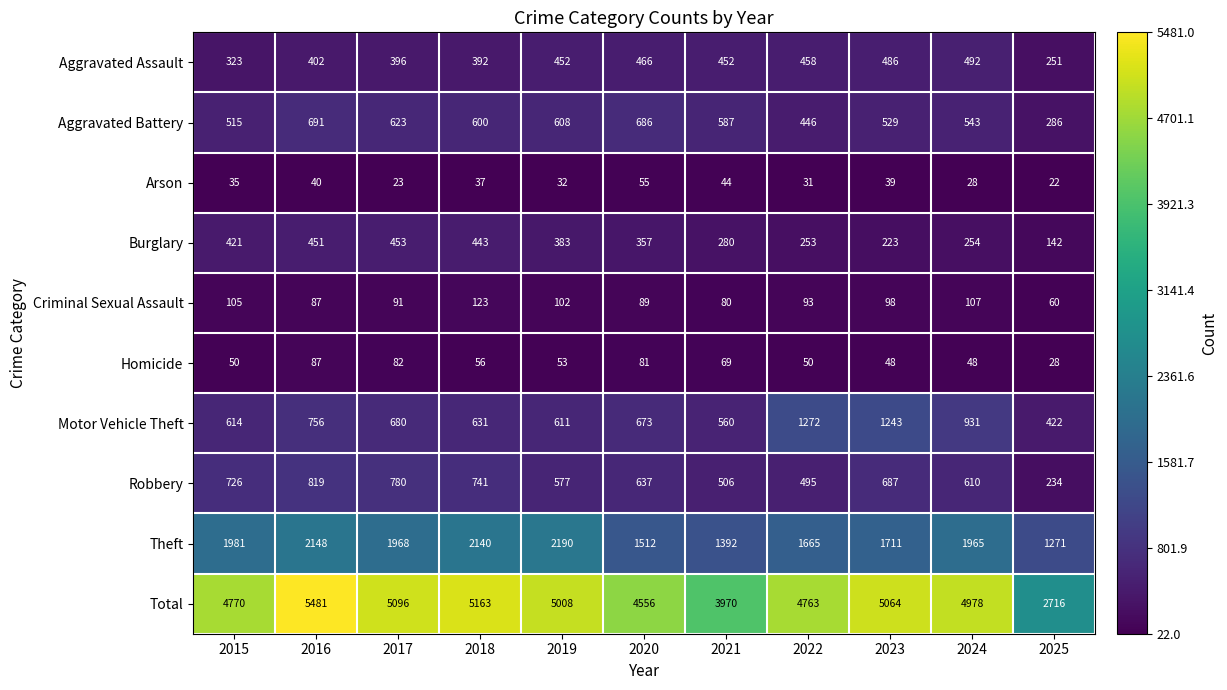

How many series are shown in this chart?

10